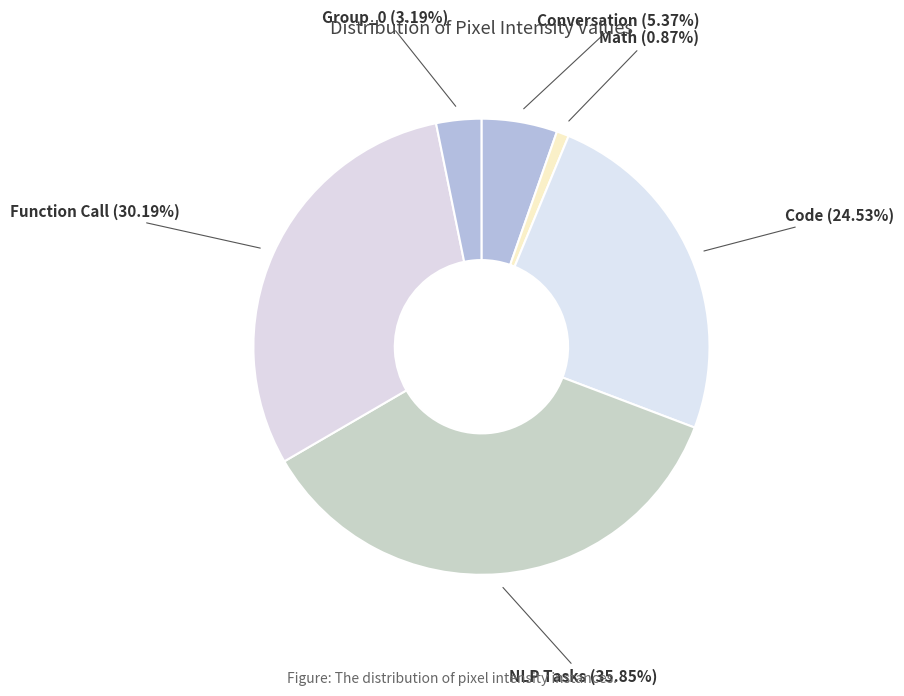

Count the number of slices in the pie.

6